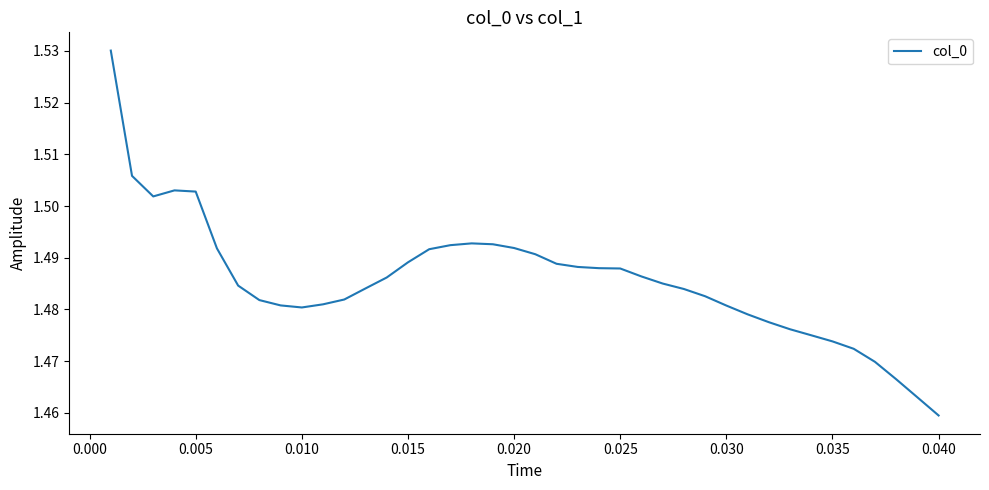

True or false: there are more than 1 points higher than both neighbors.

True